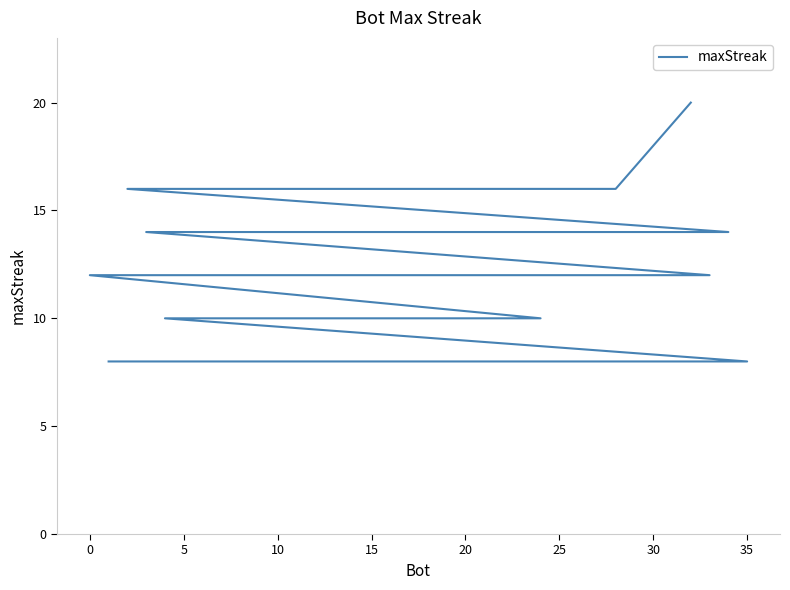

What is the value of the 21st point from the left?

16